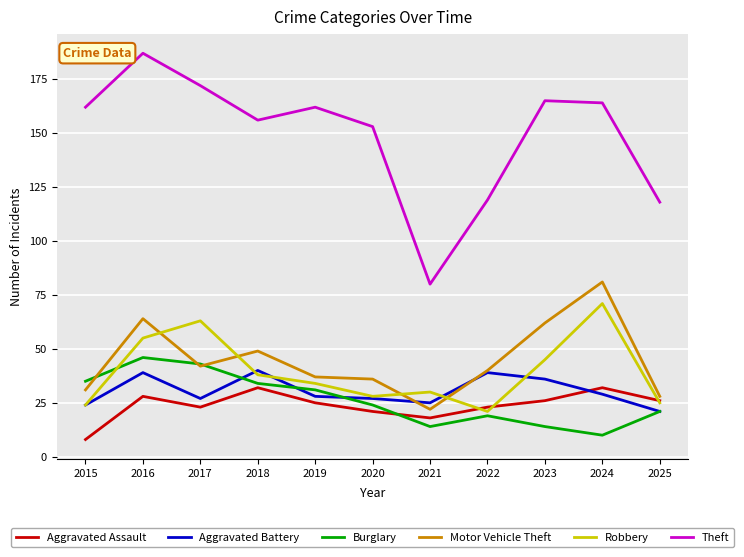

What value does the Theft series have at 2018, to the nearest 5?

155